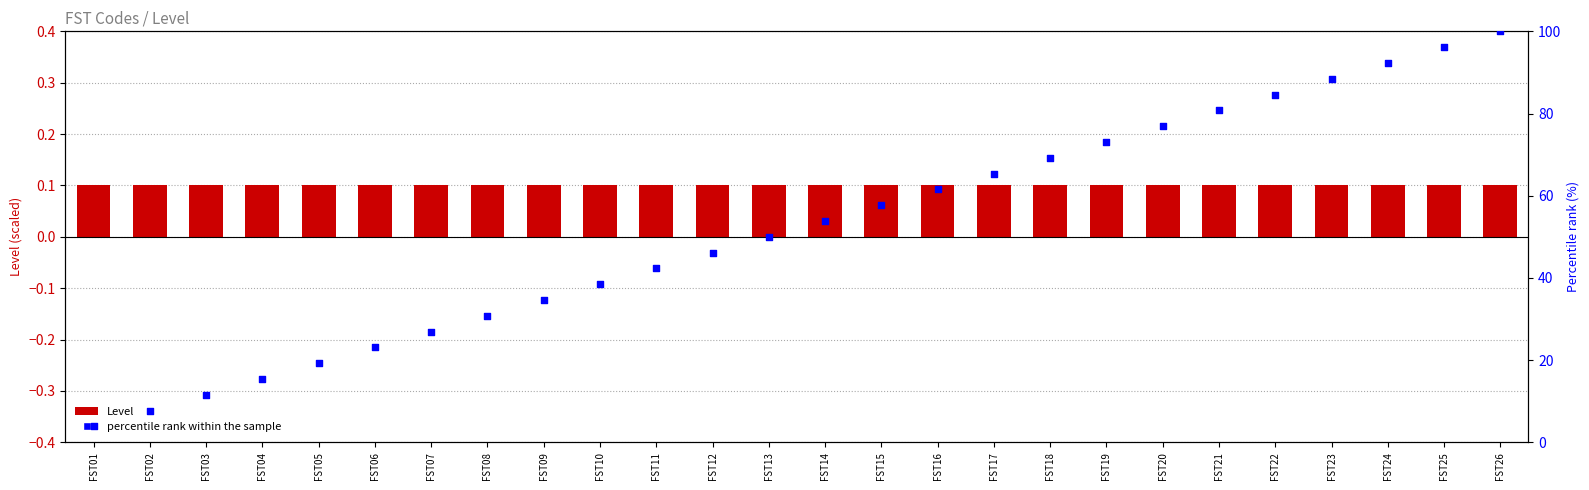

What is the total value across all series at FST01?

3.9